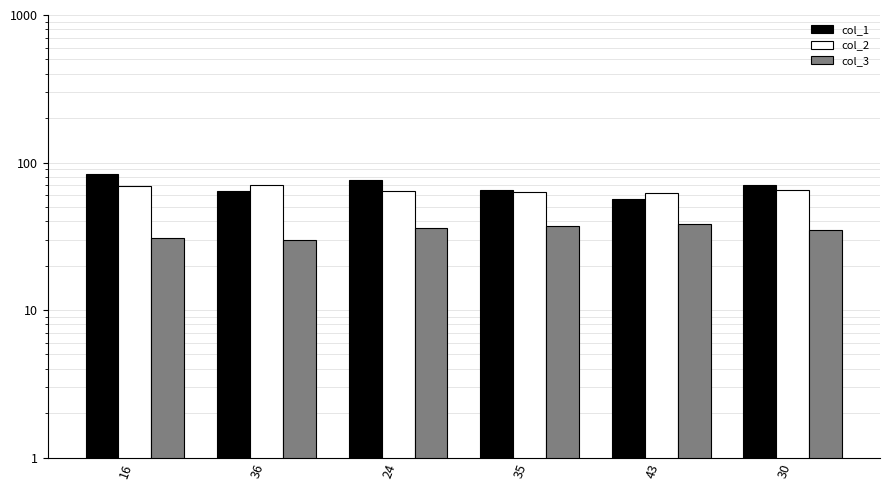

Where is col_3 nearest to the value 34?

30